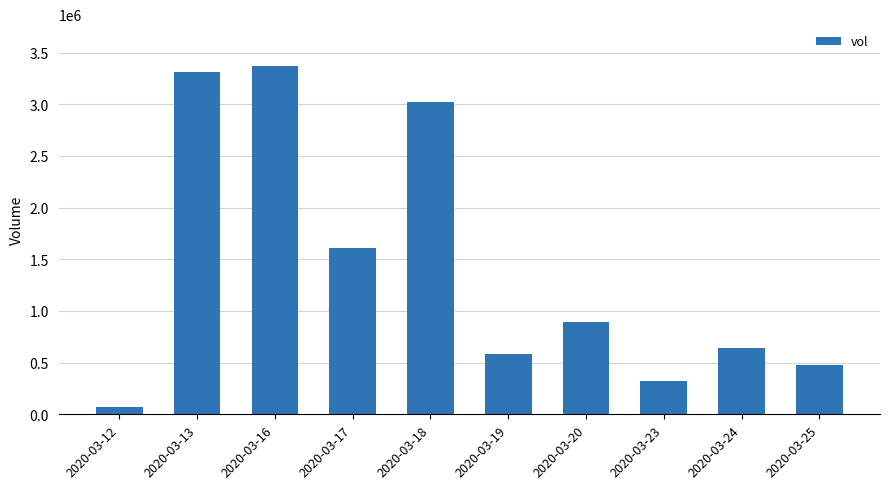

Which category has the lowest value across all series?

2020-03-12